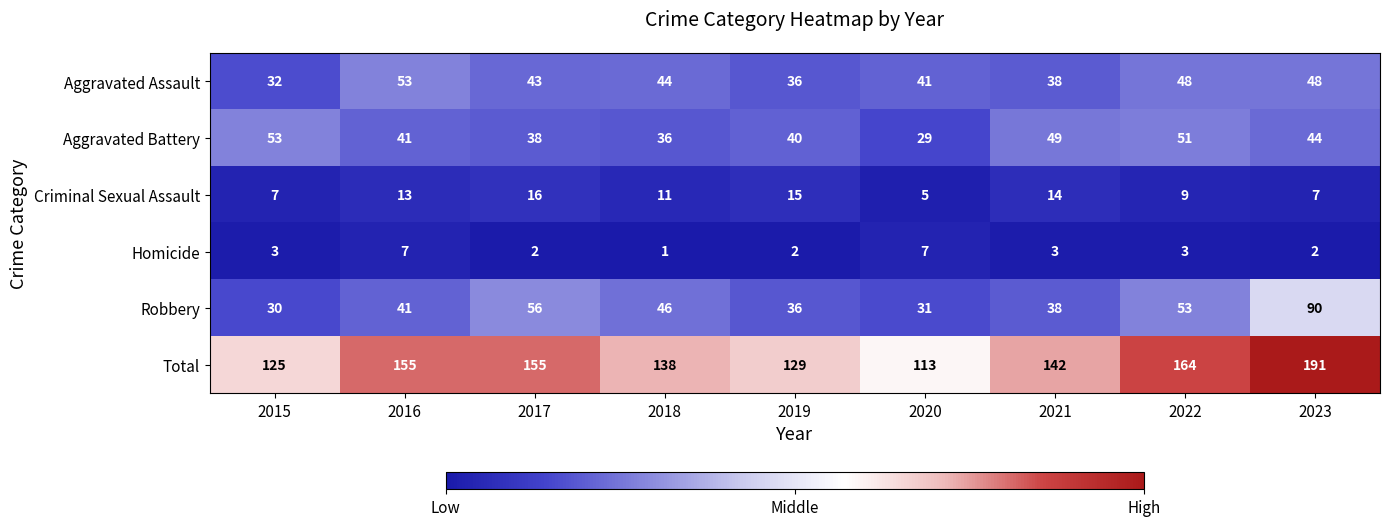

At how many categories does at least one series exceed 93?

9